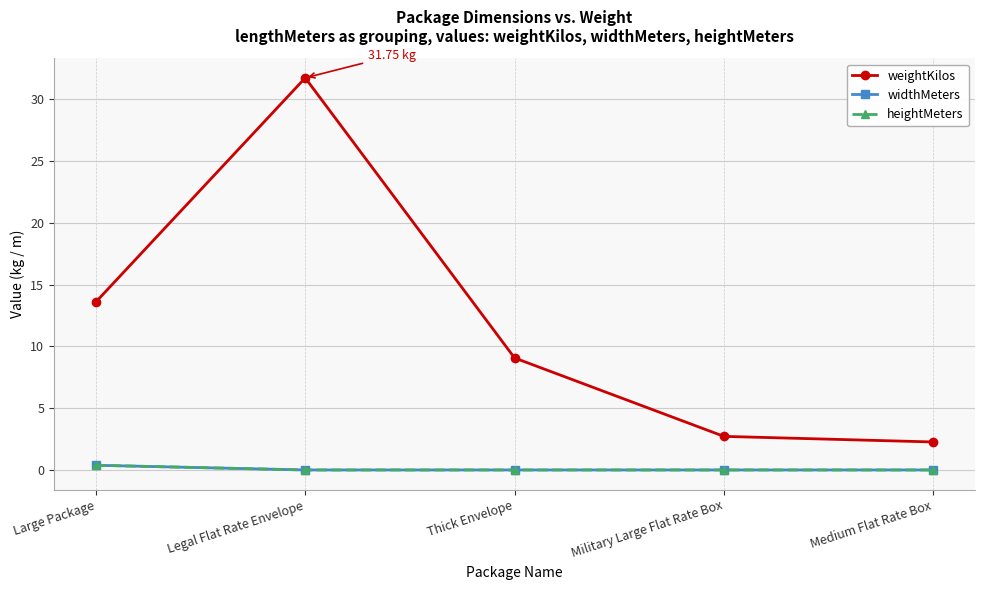

True or false: widthMeters and weightKilos cross at least once.

False